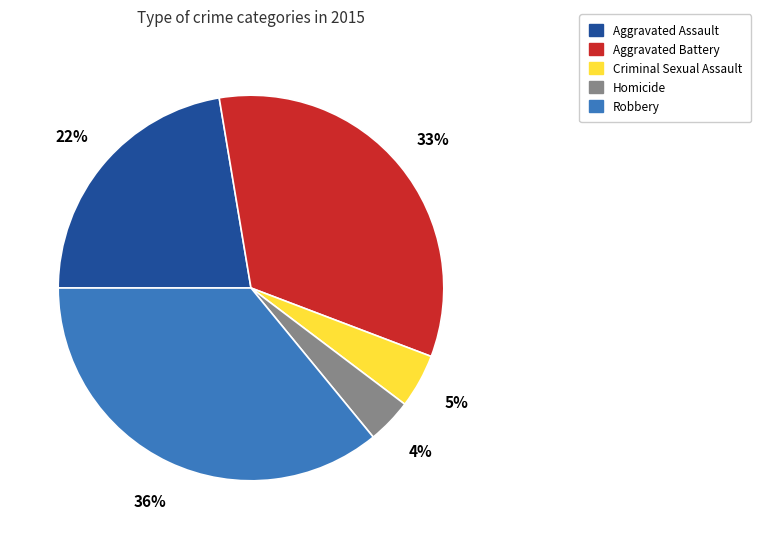

To the nearest percent, what is the average slice percentage?

20%